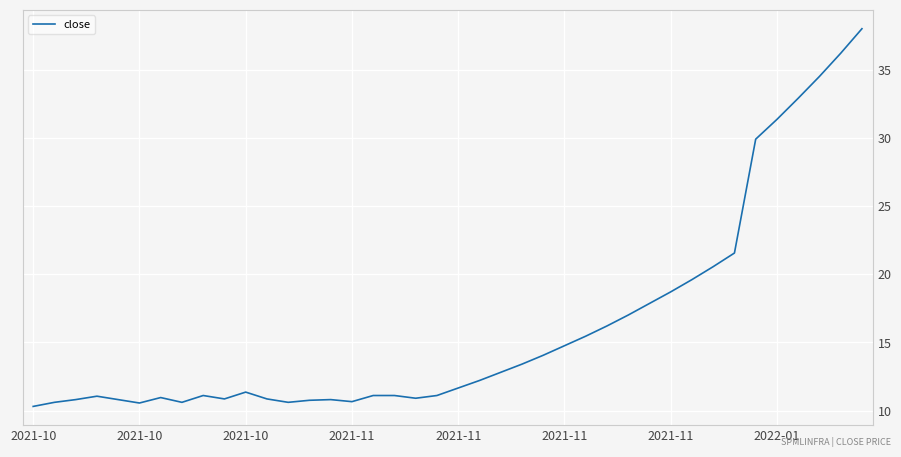

What is the smallest value displayed?

10.3